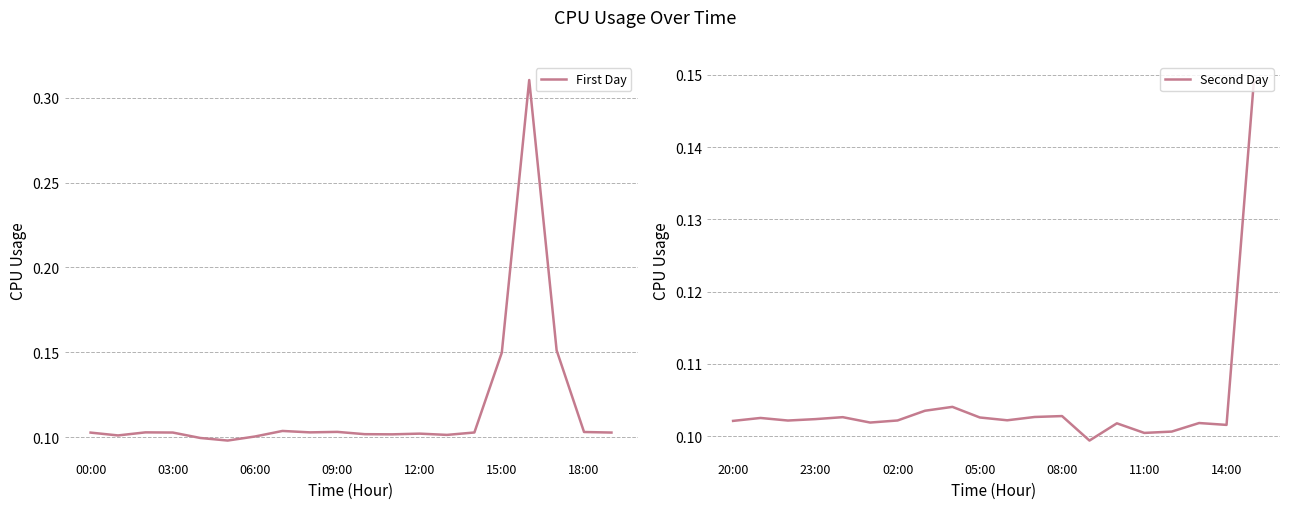

What is the smallest value displayed?

0.1